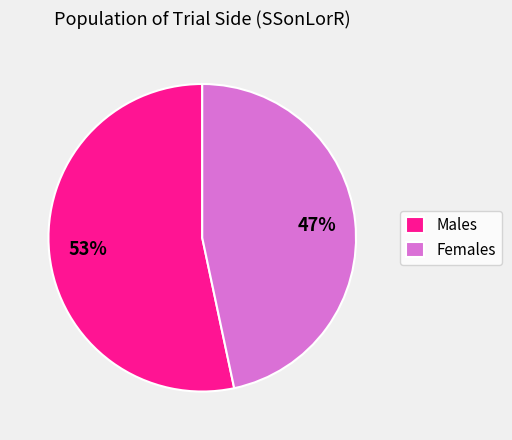

Which category has the smallest portion of the pie?

Females